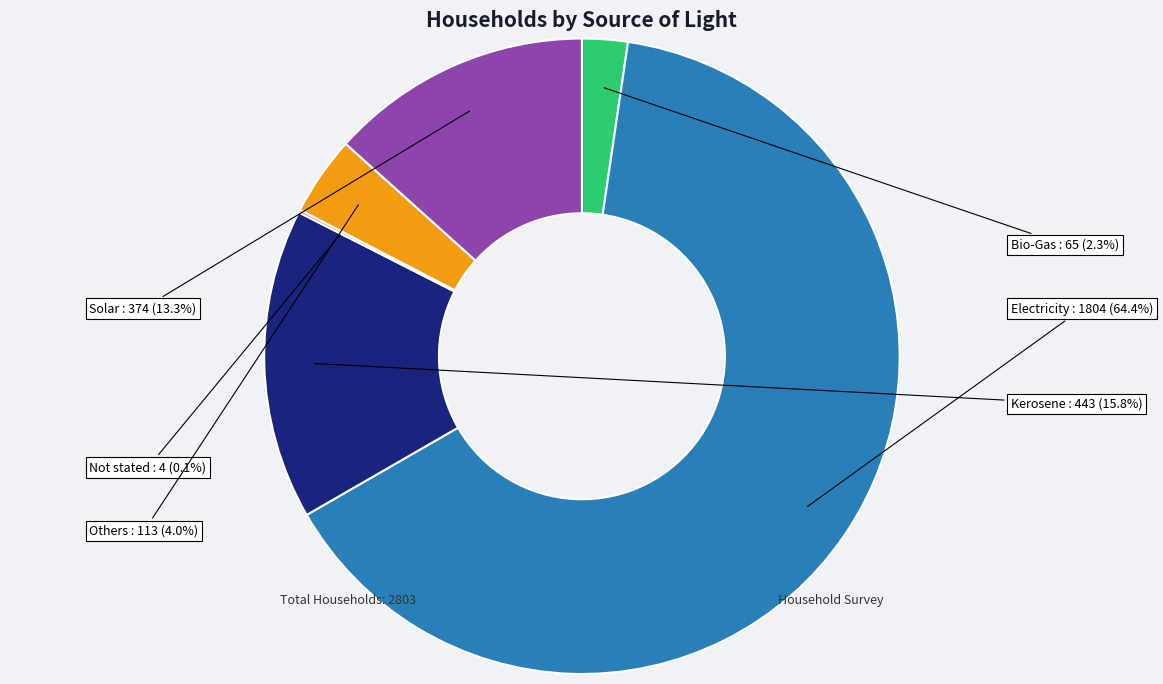

Does any single category account for the majority?

Yes